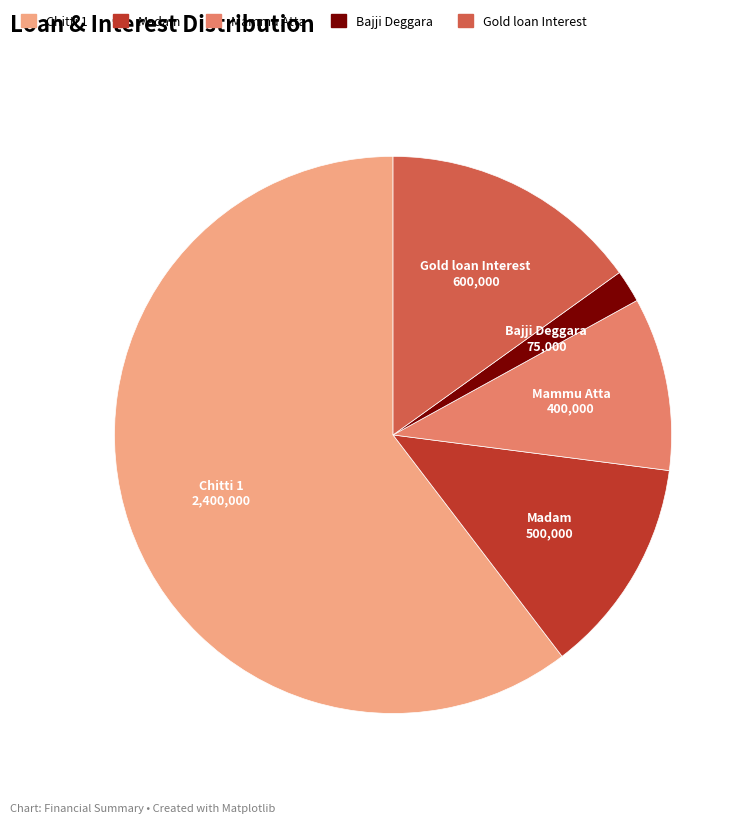

Is it true that Chitti 1 is 60% of the pie?

True